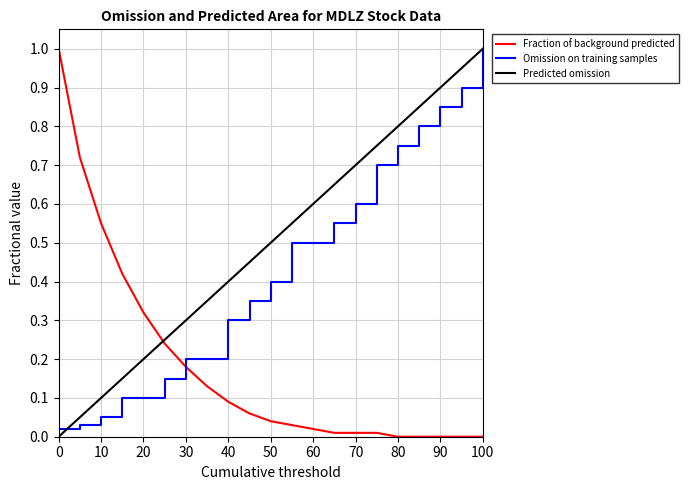

What are all the series names shown in the legend?

Fraction of background predicted, Omission on training samples, Predicted omission